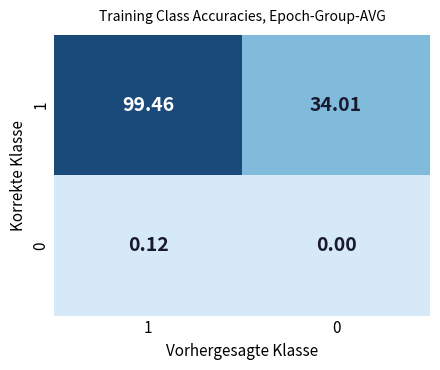

At which category is the sum across all series the highest?

1